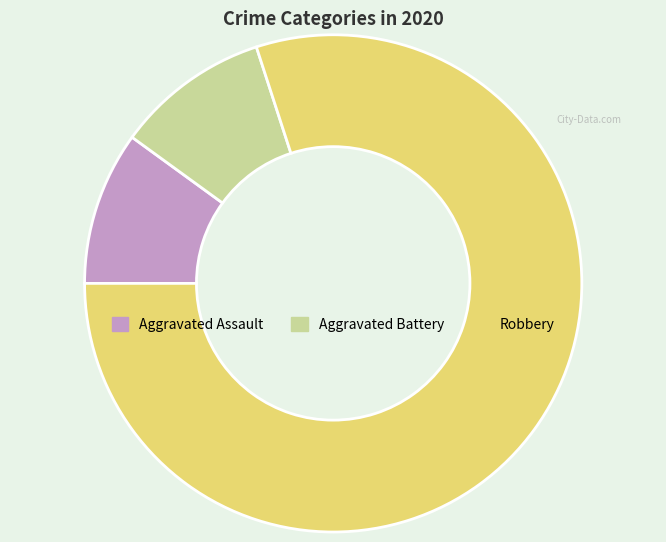

Is it true that Aggravated Battery is 10% of the pie?

True